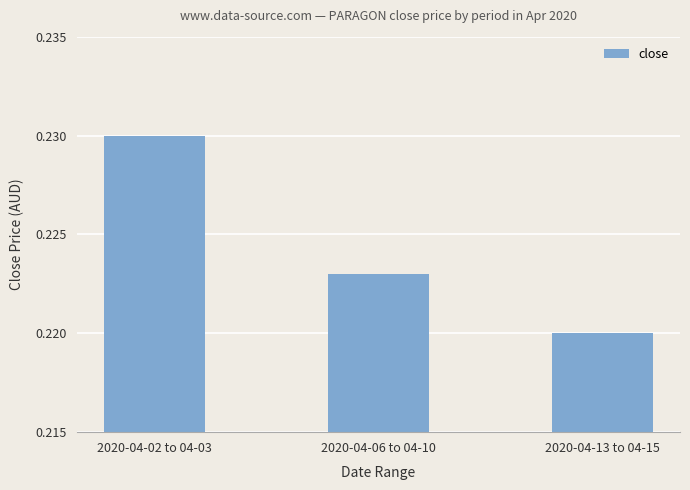

Which label corresponds to the smallest value in the chart?

2020-04-13 to 04-15